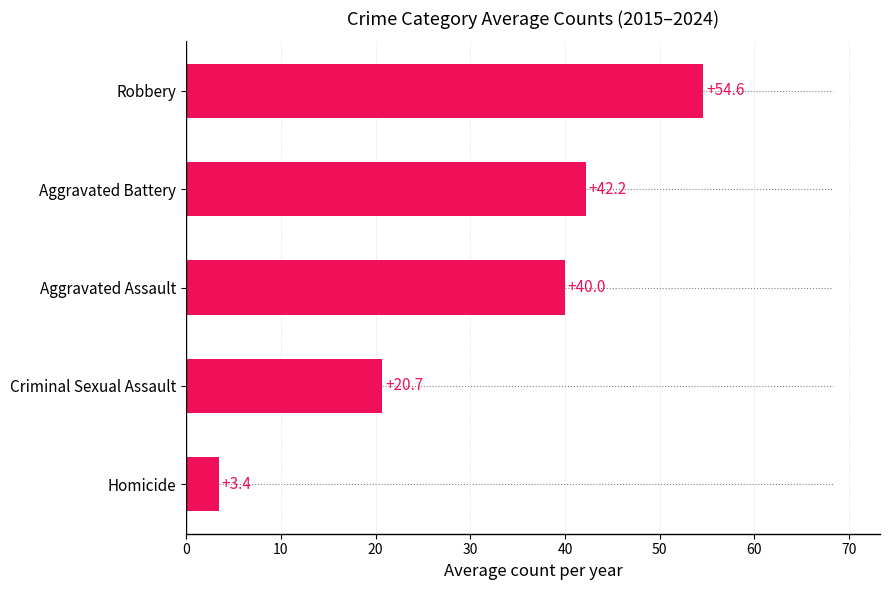

What is the change in value from Homicide to Robbery?

+51.2